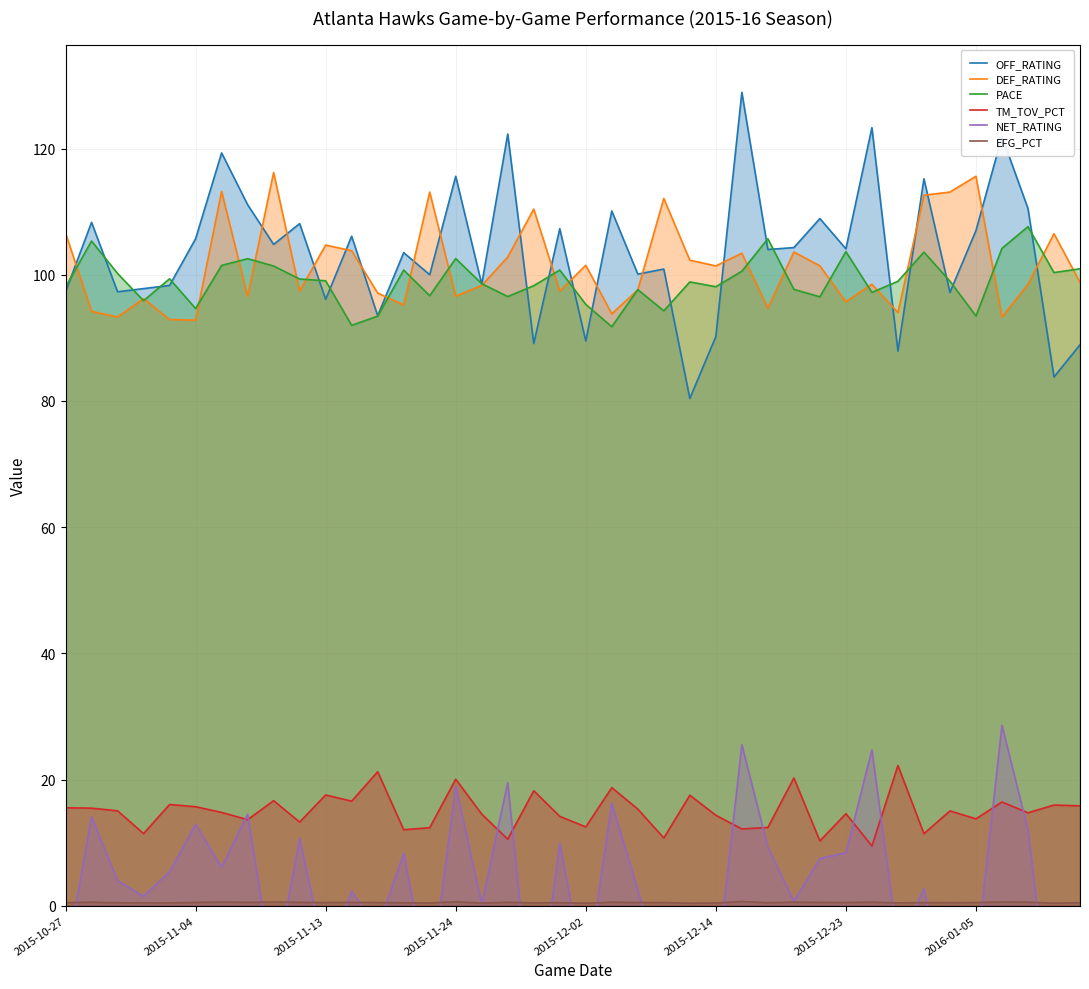

What is the lowest value of the OFF_RATING series?

80.4